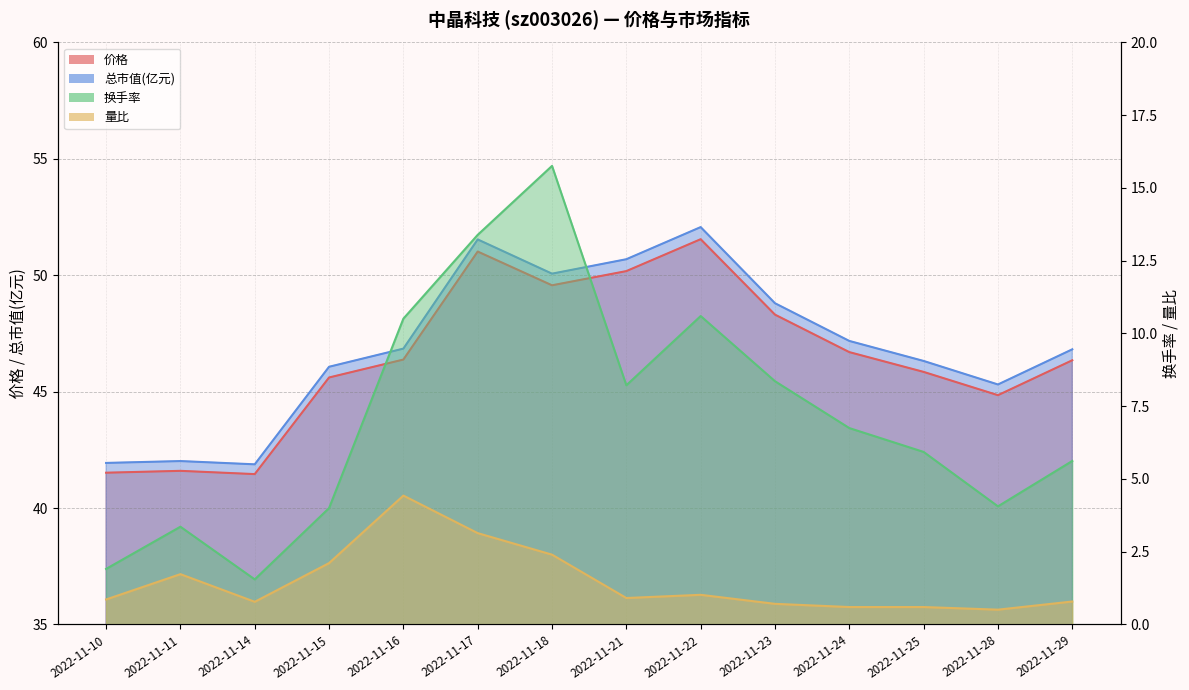

True or false: 换手率 has a value of 3.4 at 2022-11-11.

True